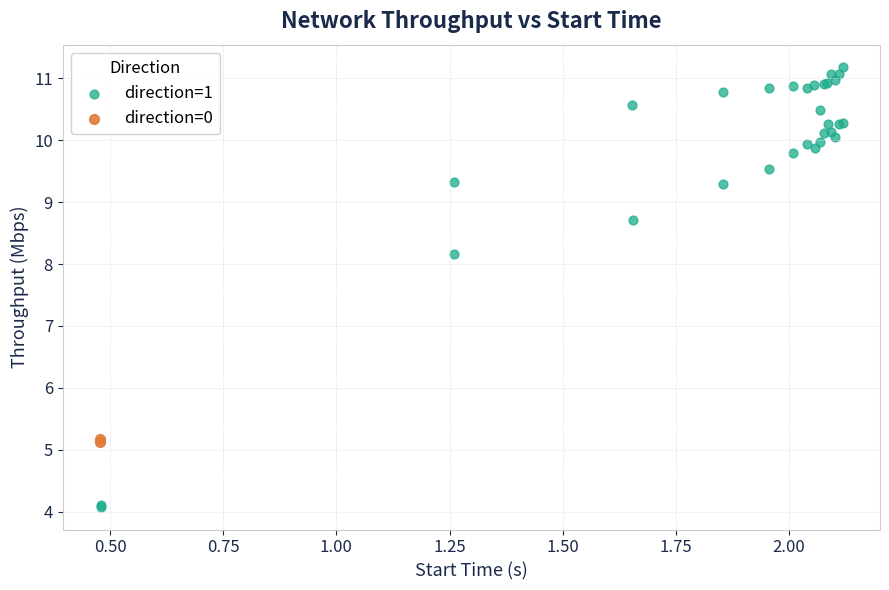

Which series reaches the maximum Y coordinate?

direction=1